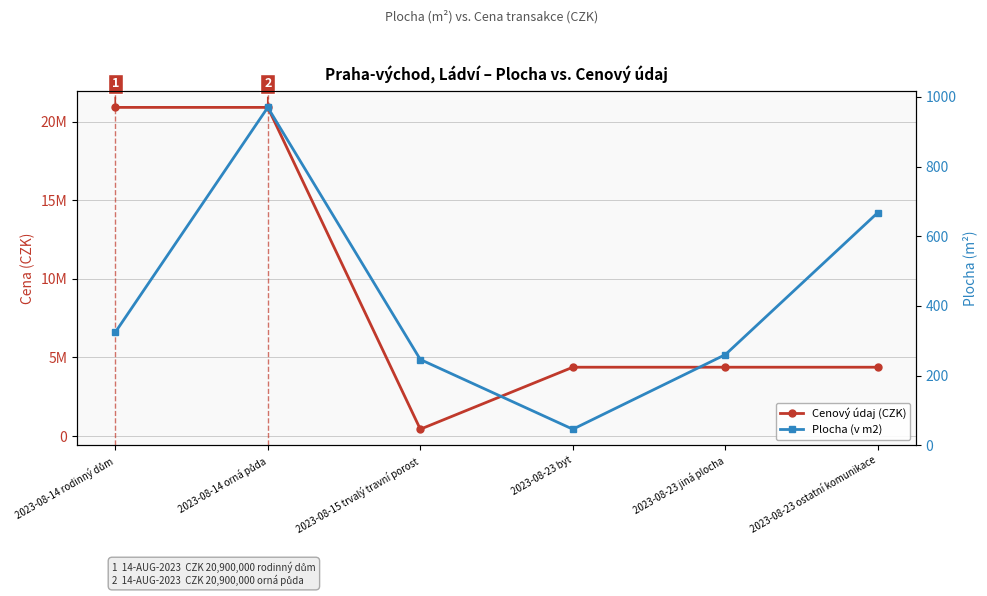

Does the chart have visible grid lines?

Yes